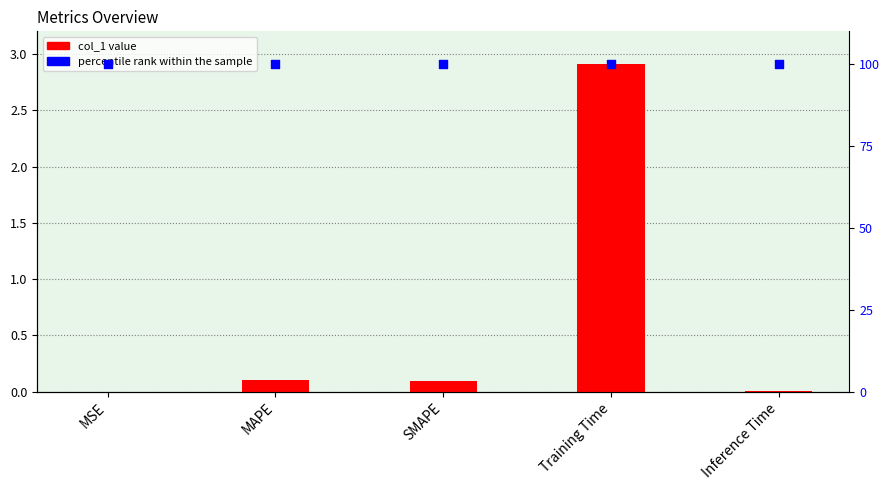

At how many categories does at least one series exceed 33?

5